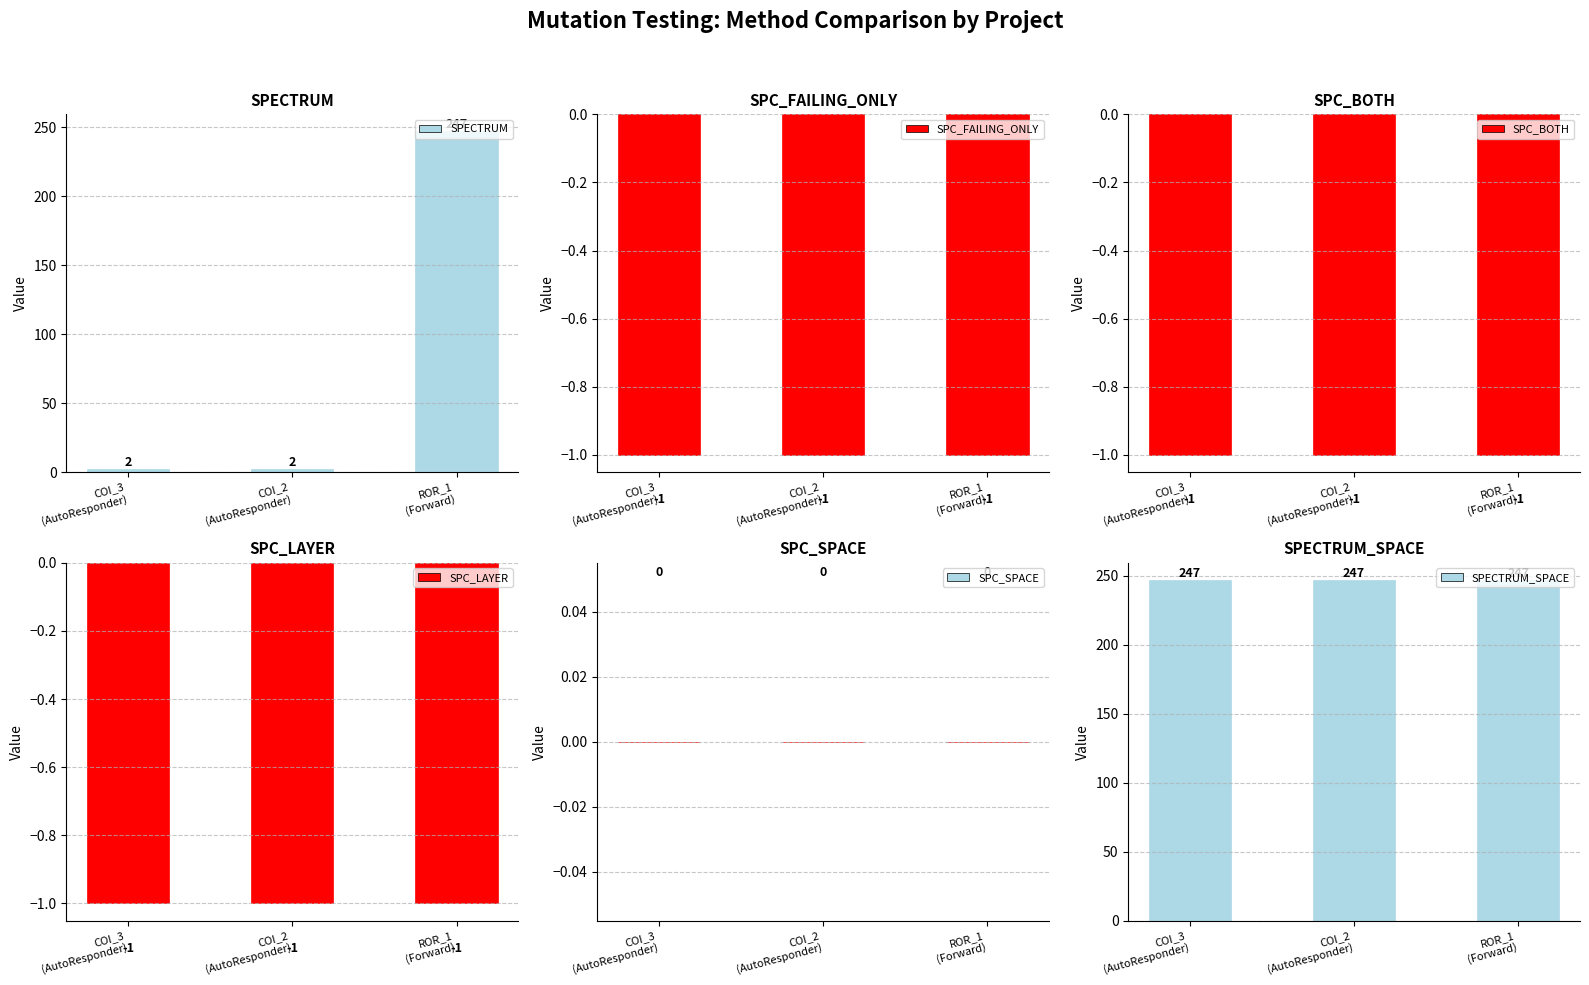

Rank the series at COI_3
(AutoResponder) from lowest to highest value.

SPC_FAILING_ONLY, SPC_BOTH, SPC_LAYER, SPC_SPACE, SPECTRUM, SPECTRUM_SPACE